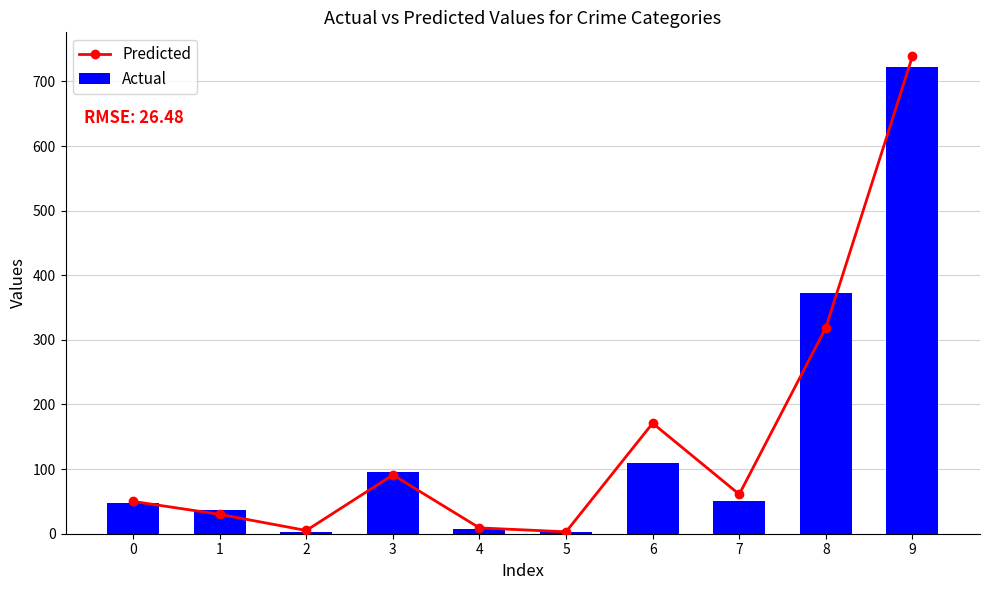

How many data points in Predicted are above 61?

4